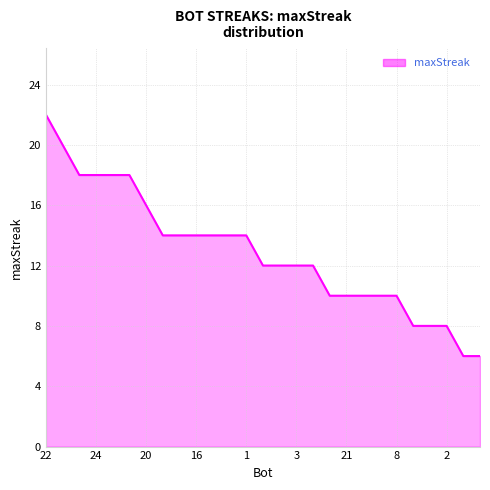

What is the maximum value shown in the chart?

22